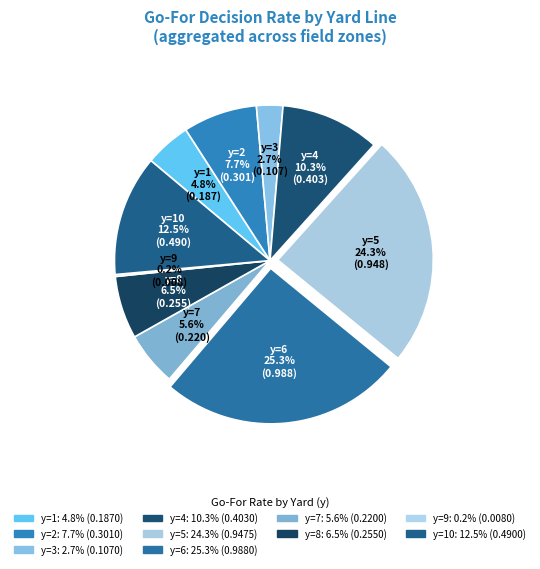

Count the number of slices in the pie.

10